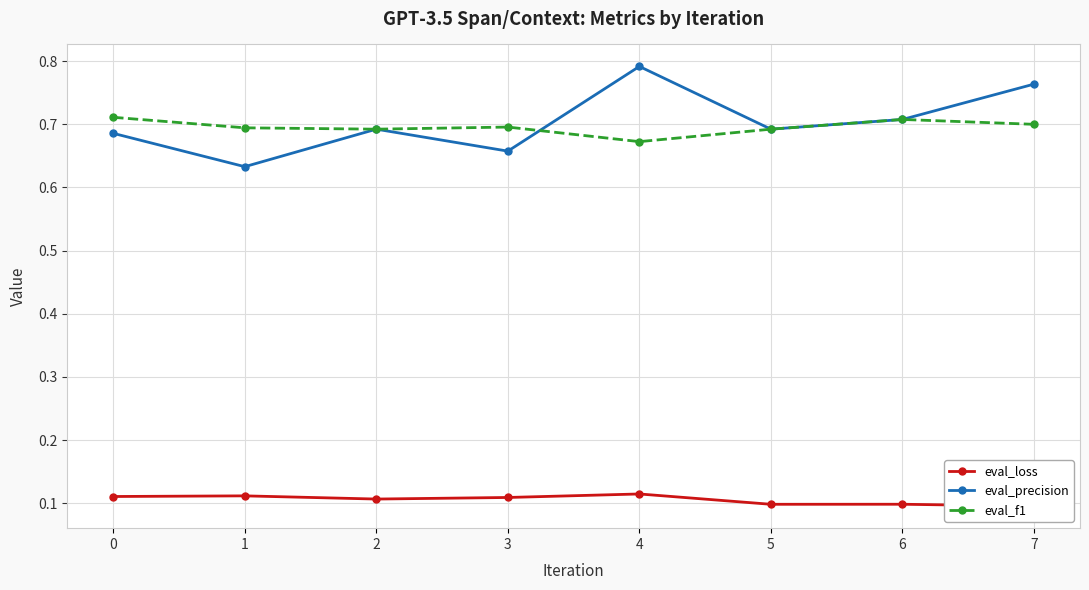

What is the average value of the eval_f1 series?

0.7